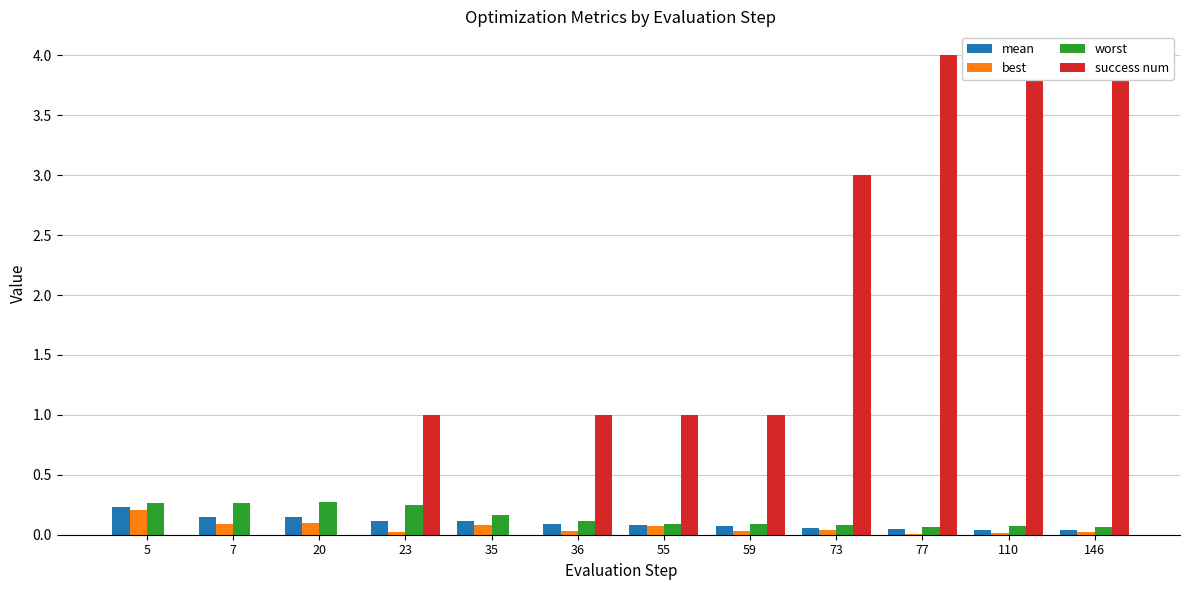

What is the difference between the success num values at 110 and 59?

3.0